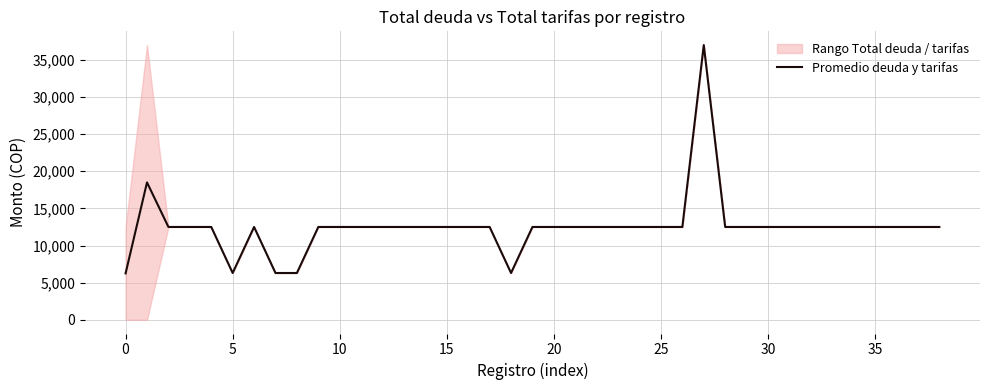

How many interior local valleys (lower than both neighbors) does the data have?

2